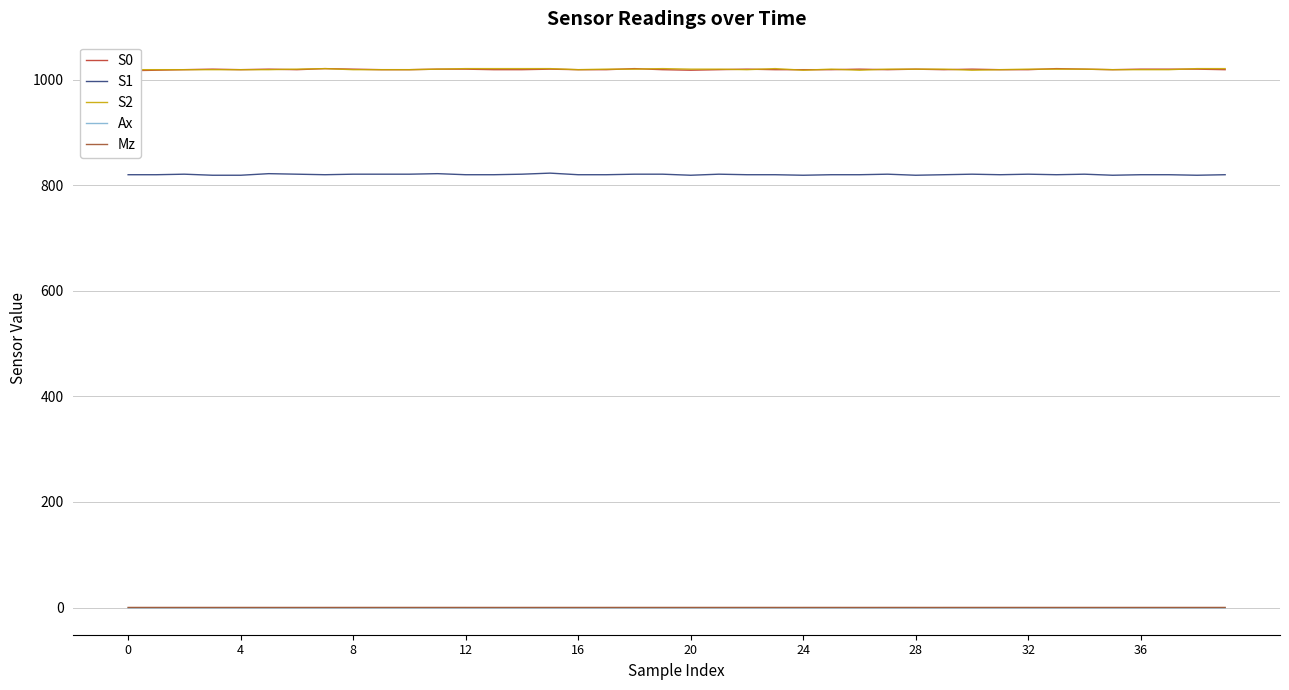

True or false: S0 and S1 cross at least once.

False